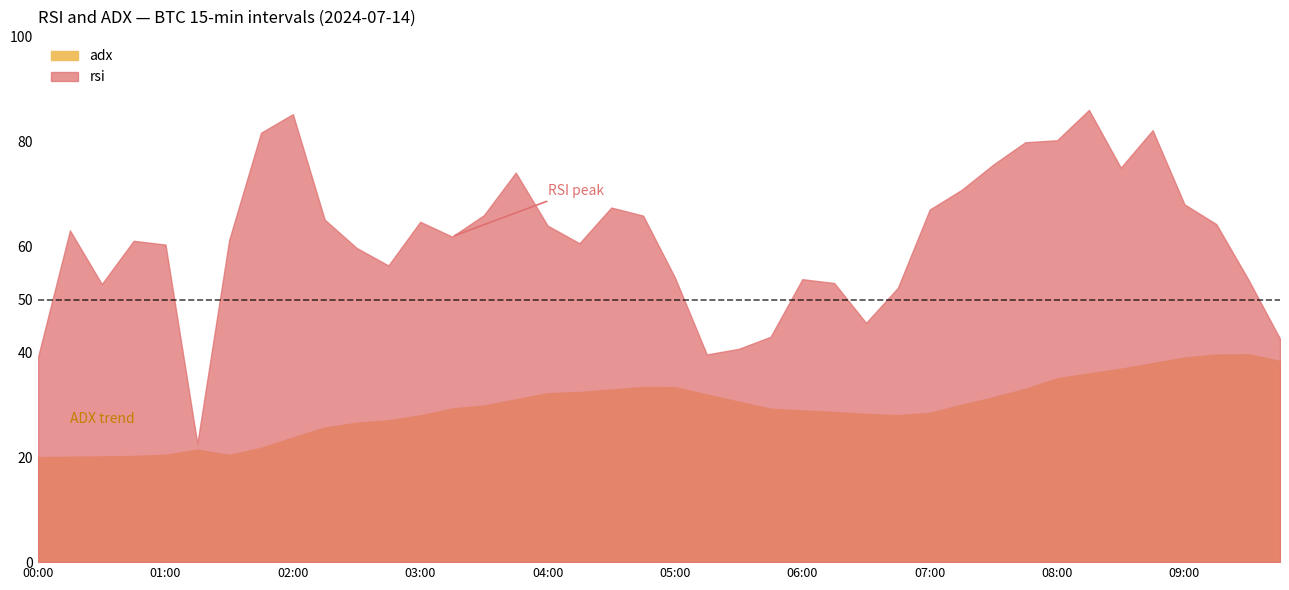

What is the total value across all series at 2024-07-14 03:30?

95.9